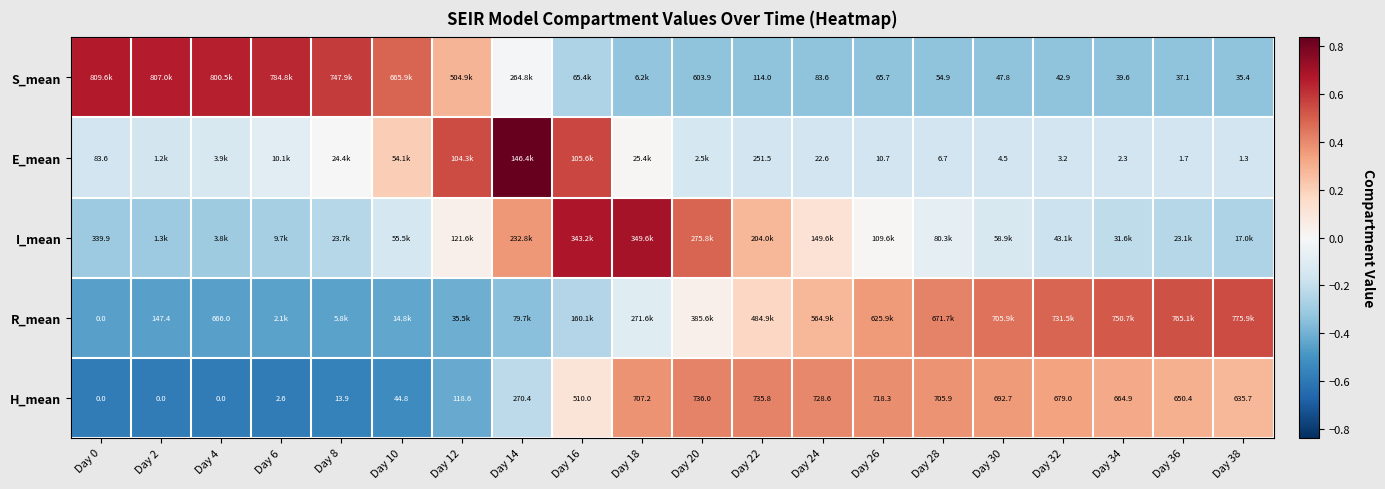

Which category has the lowest value in the I_mean series?

Day 0